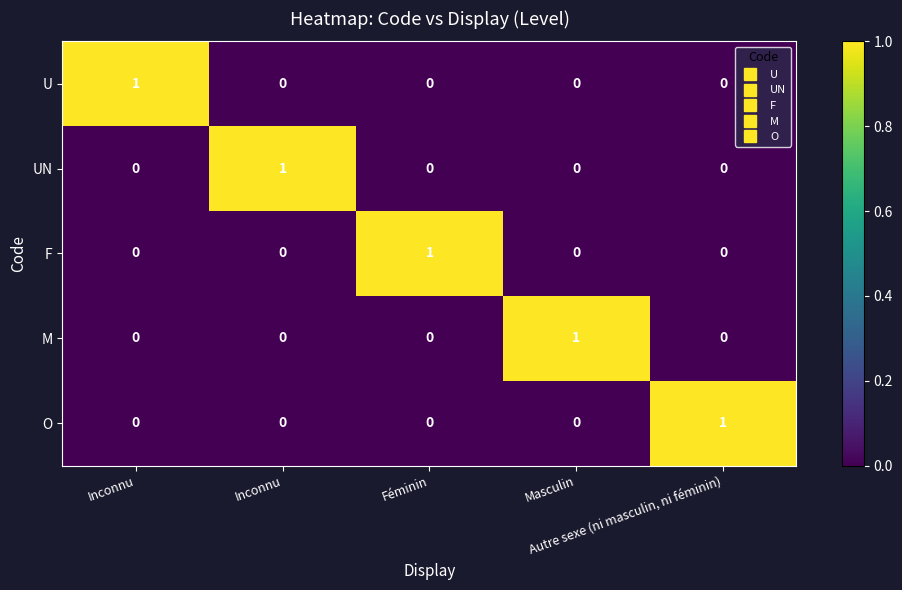

Reading left to right, what are all the values shown in this chart?

U: Inconnu=1	Inconnu=0	Féminin=0	Masculin=0	Autre sexe (ni masculin, ni féminin)=0
UN: Inconnu=0	Inconnu=1	Féminin=0	Masculin=0	Autre sexe (ni masculin, ni féminin)=0
F: Inconnu=0	Inconnu=0	Féminin=1	Masculin=0	Autre sexe (ni masculin, ni féminin)=0
M: Inconnu=0	Inconnu=0	Féminin=0	Masculin=1	Autre sexe (ni masculin, ni féminin)=0
O: Inconnu=0	Inconnu=0	Féminin=0	Masculin=0	Autre sexe (ni masculin, ni féminin)=1